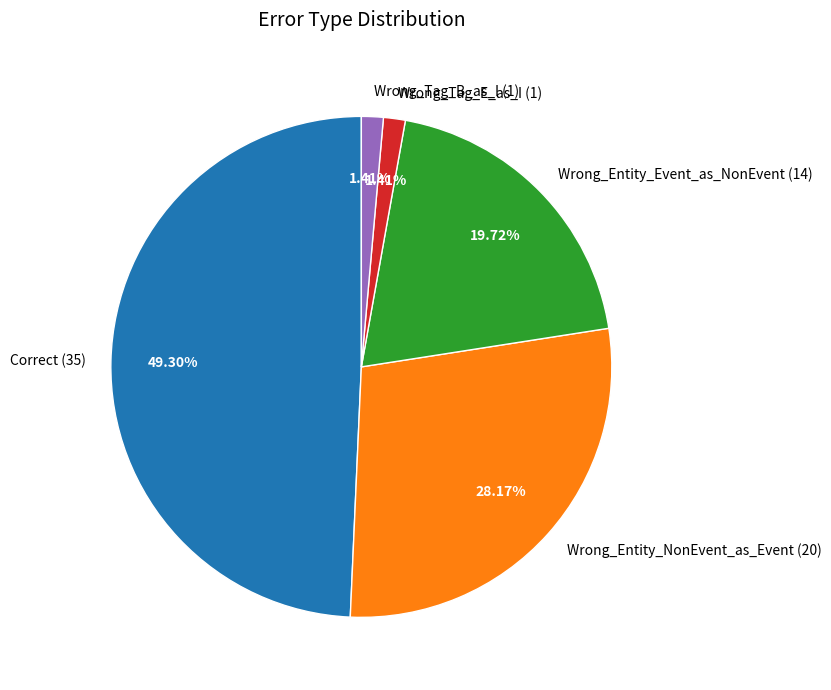

How much of the chart is everything except Wrong_Tag_E_as_I?

98.6%